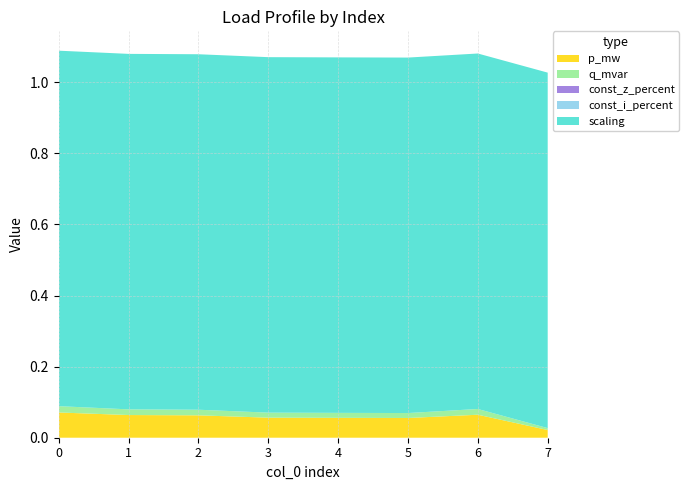

Reading right to left, transcribe all the data shown in this chart.

p_mw: 7=0.0	6=0.1	5=0.1	4=0.1	3=0.1	2=0.1	1=0.1	0=0.1
q_mvar: 7=0.0	6=0.0	5=0.0	4=0.0	3=0.0	2=0.0	1=0.0	0=0.0
const_z_percent: 7=0.0	6=0.0	5=0.0	4=0.0	3=0.0	2=0.0	1=0.0	0=0.0
const_i_percent: 7=0.0	6=0.0	5=0.0	4=0.0	3=0.0	2=0.0	1=0.0	0=0.0
scaling: 7=1.0	6=1.0	5=1.0	4=1.0	3=1.0	2=1.0	1=1.0	0=1.0